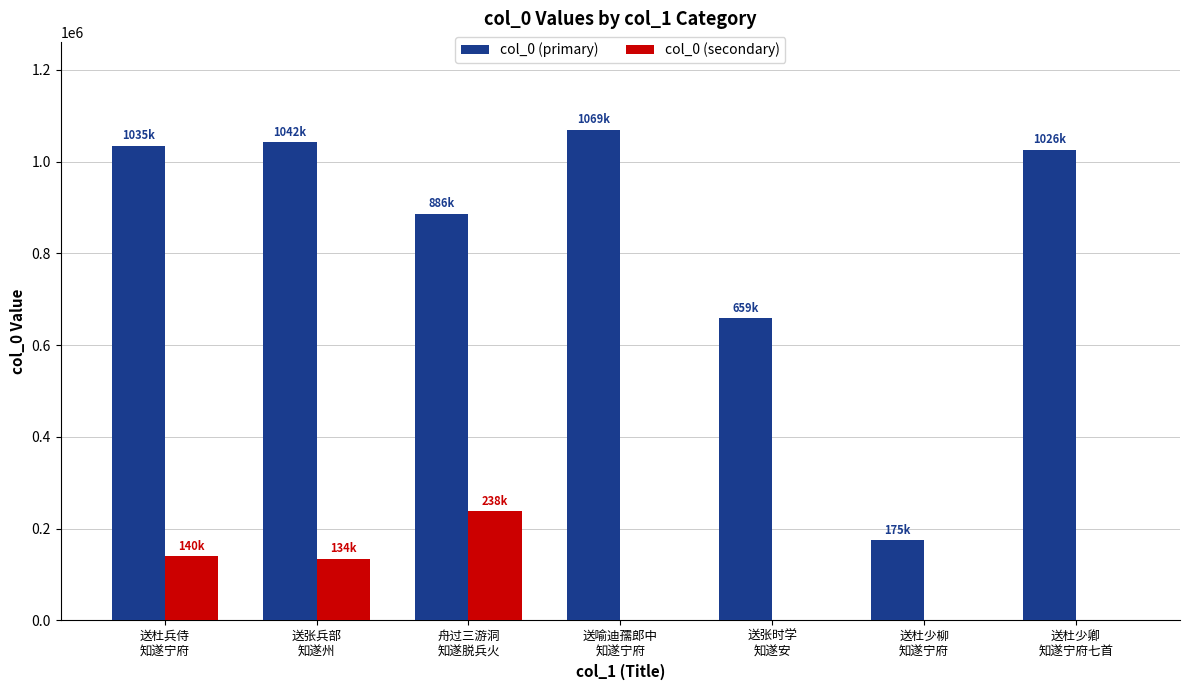

Which series has the largest total across all categories?

col_0 (primary)